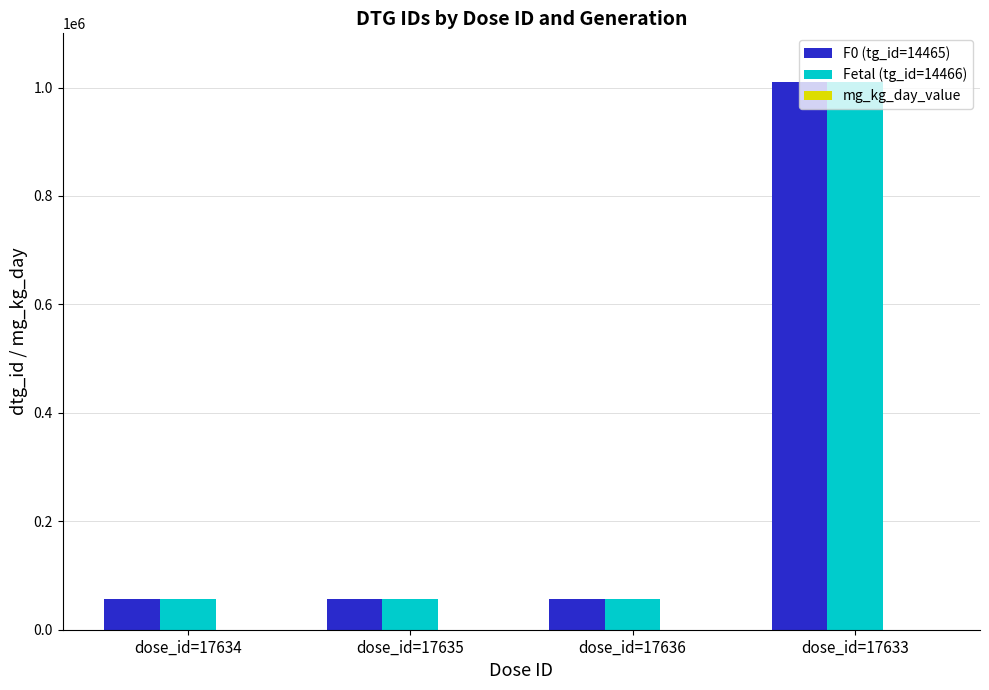

What is the maximum value shown in the chart?

1010756